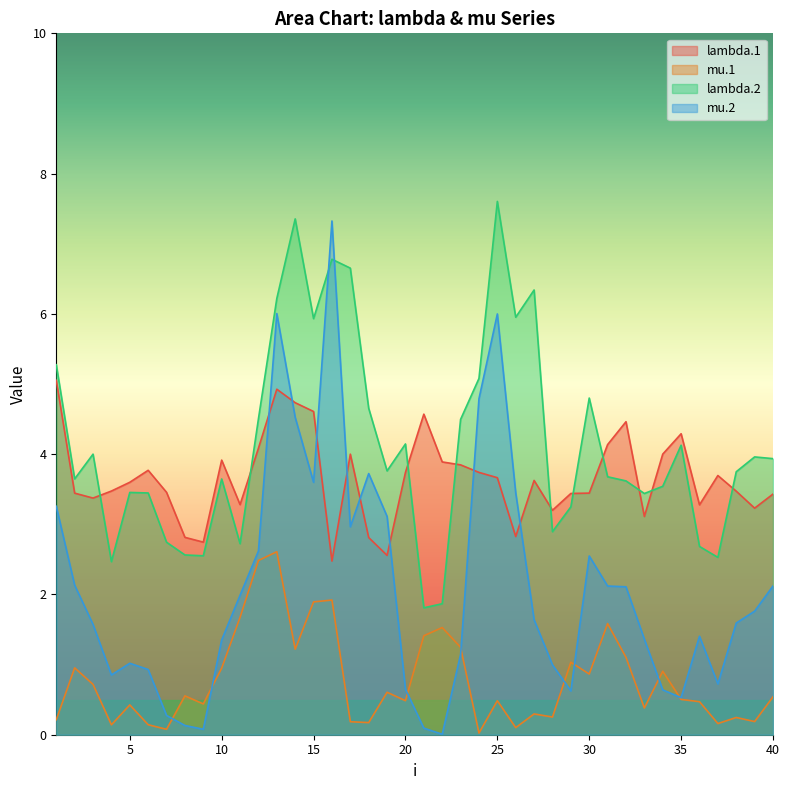

At which category is the sum across all series the highest?

13